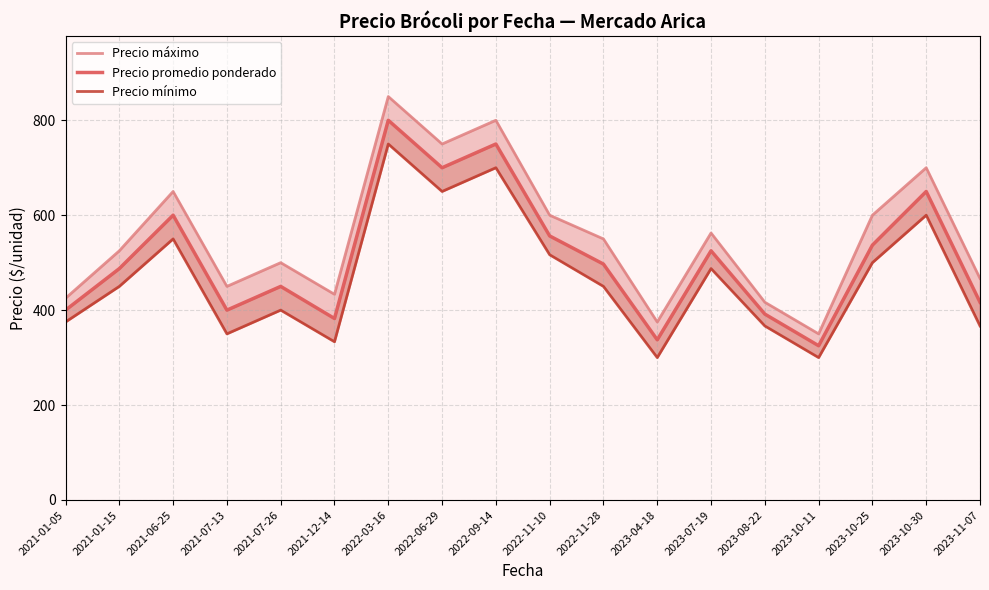

What position from the left is 2021-01-15?

2